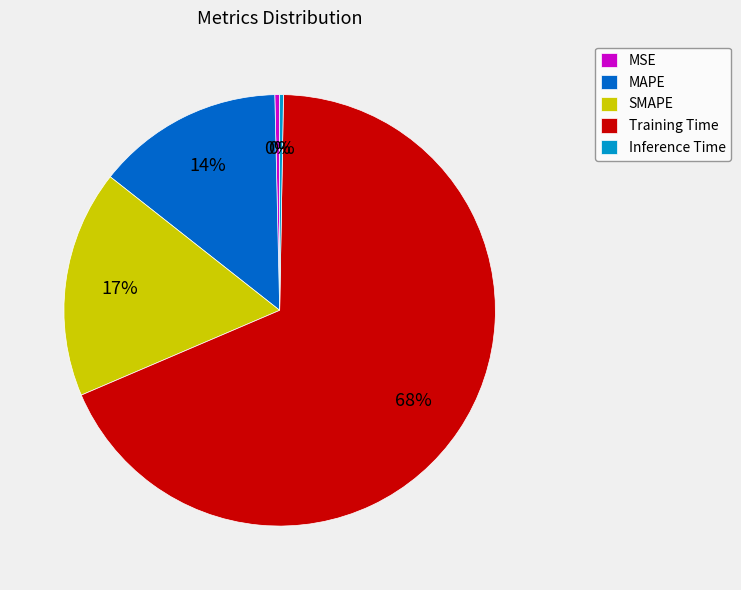

Which slice represents more than half of the pie?

Training Time